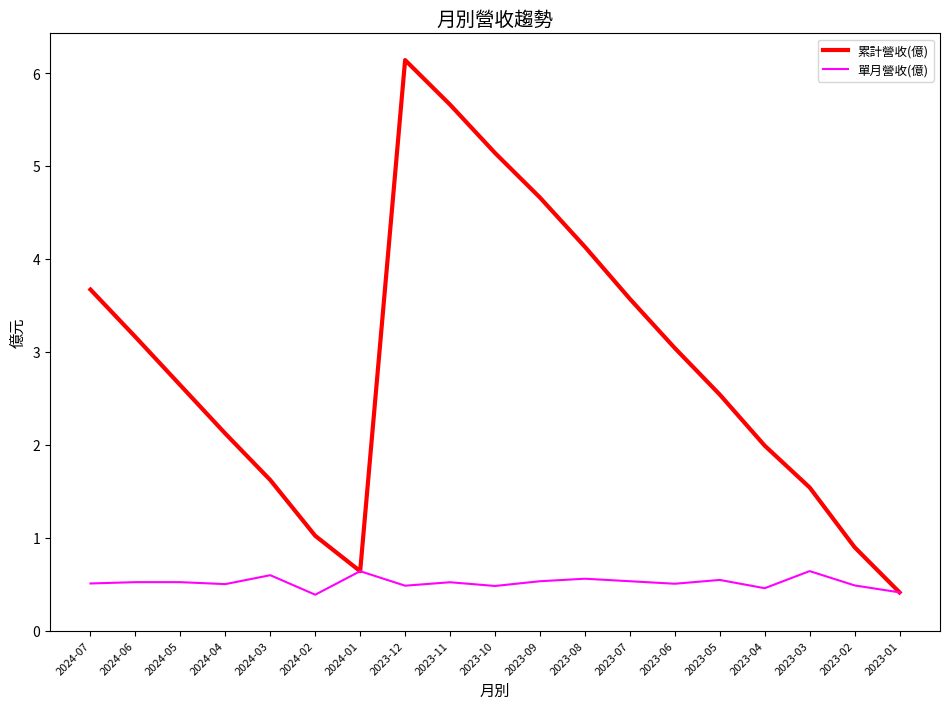

What value does the 單月營收(億) series have at 2023-05?

0.5